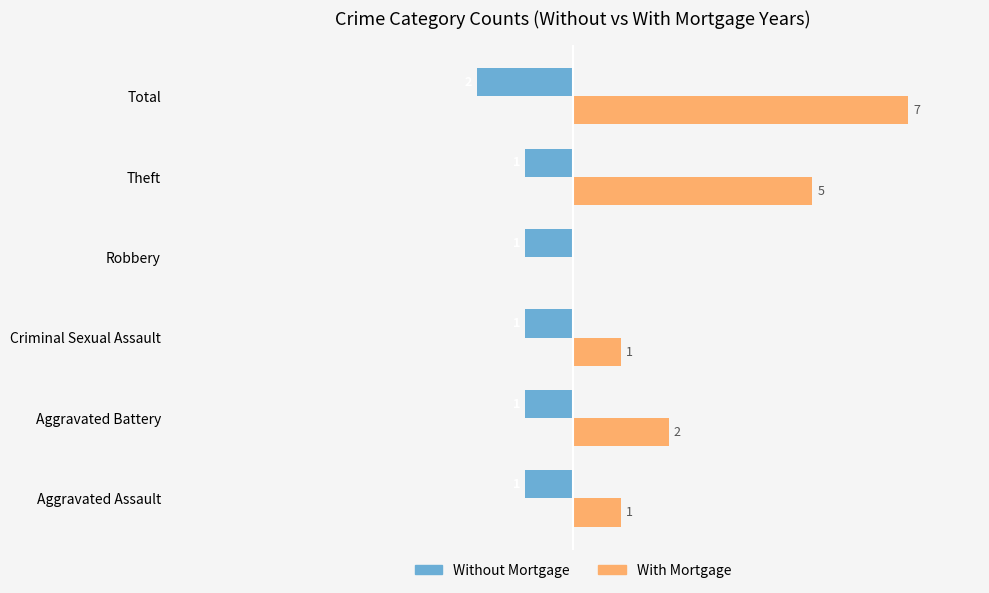

Which series changed the most between Criminal Sexual Assault and Robbery?

With Mortgage